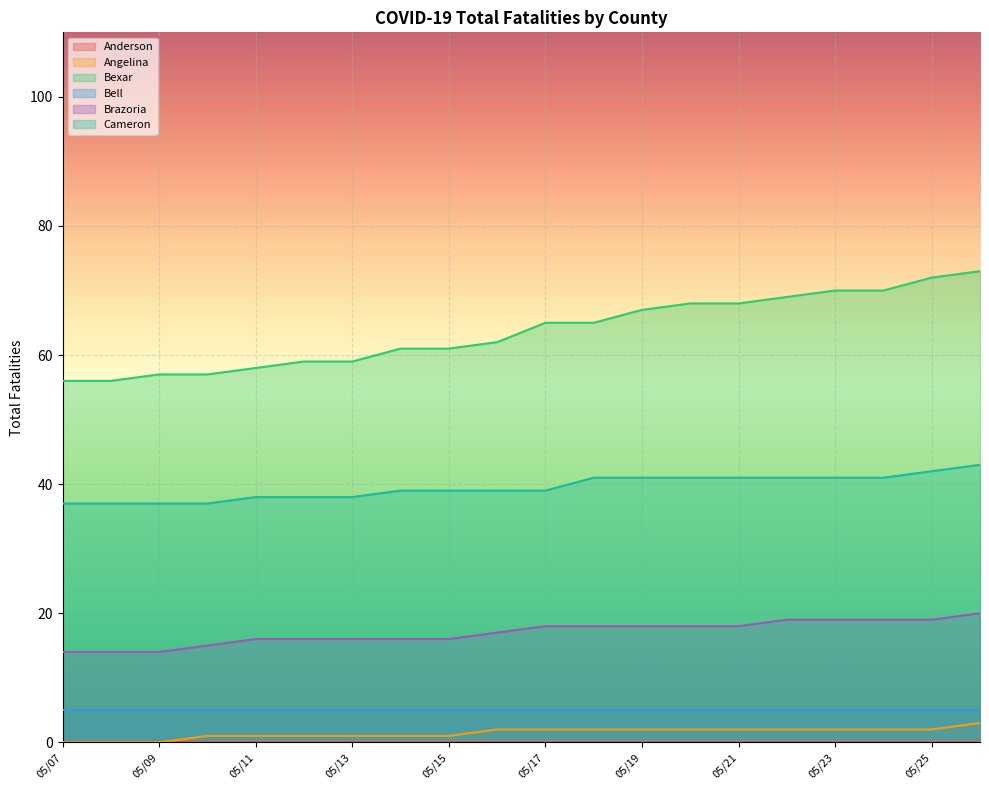

What is the average value of the Cameron series?

40